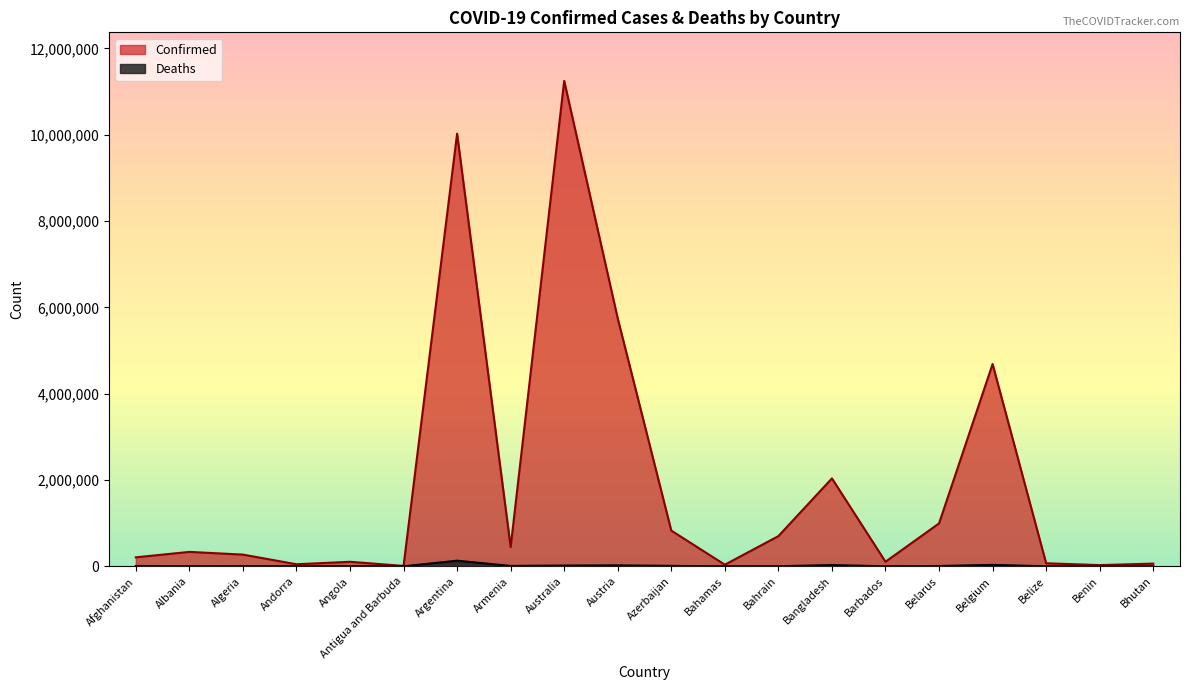

At which category is the sum across all series the highest?

Australia